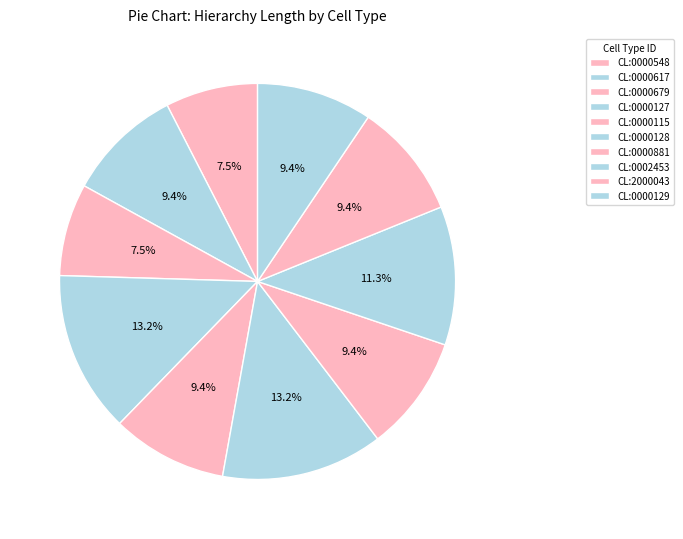

To the nearest percent, what is the difference between the largest and smallest slice percentages?

6%